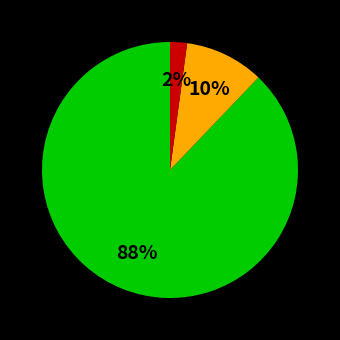

To the nearest percent, what is the average slice percentage?

33%